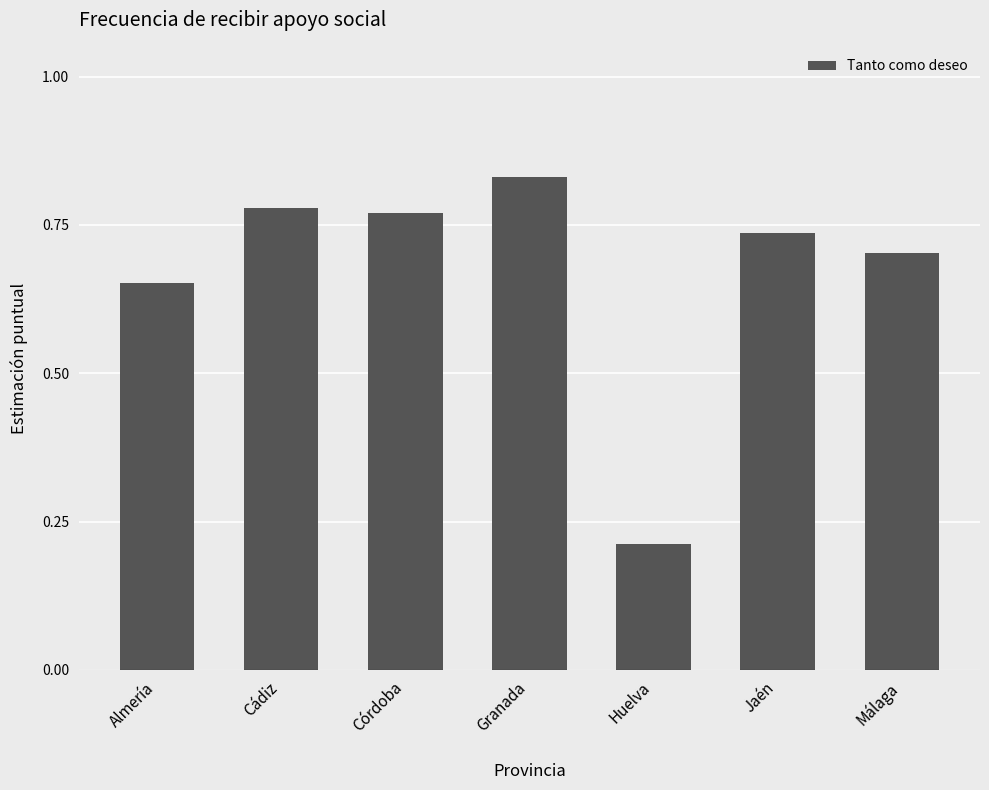

Which category has the lowest value across all series?

Huelva